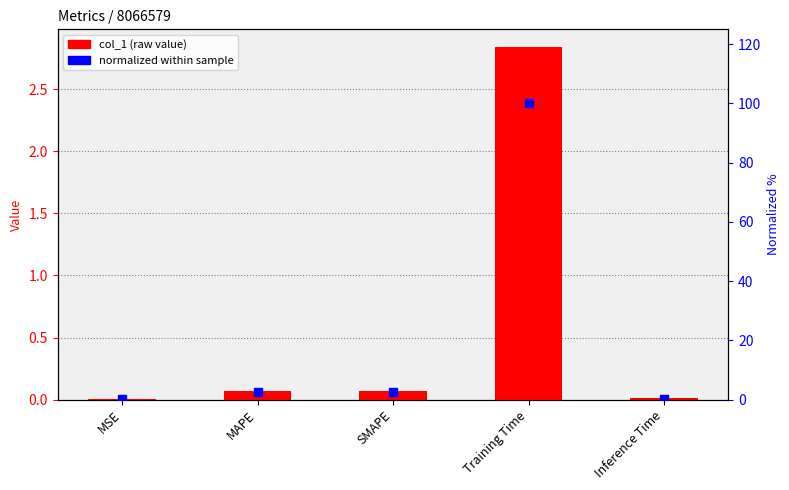

Which series contains the highest Y value?

normalized %